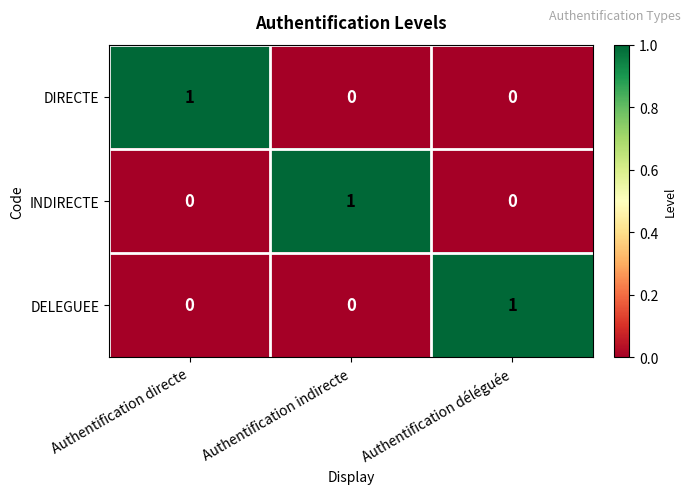

Which category has the highest value in the DELEGUEE series?

Authentification déléguée